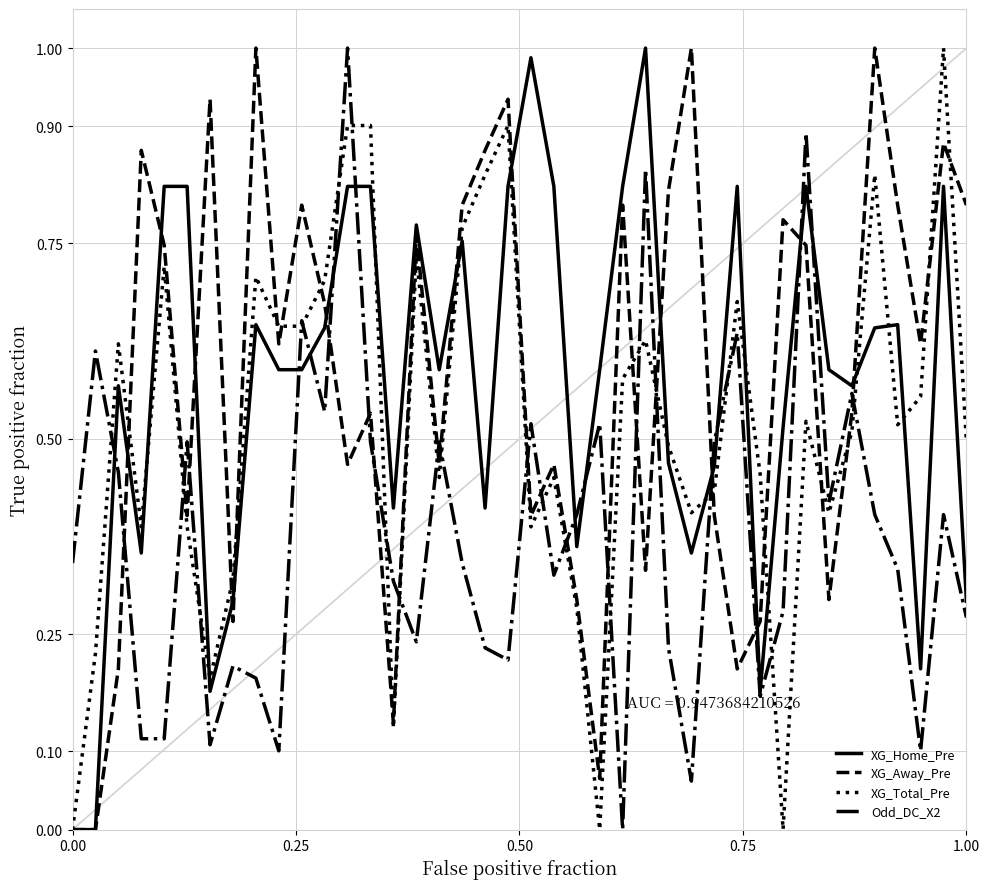

Which series ends up on top after the final intersection of XG_Away_Pre and Odd_DC_X2?

XG_Away_Pre